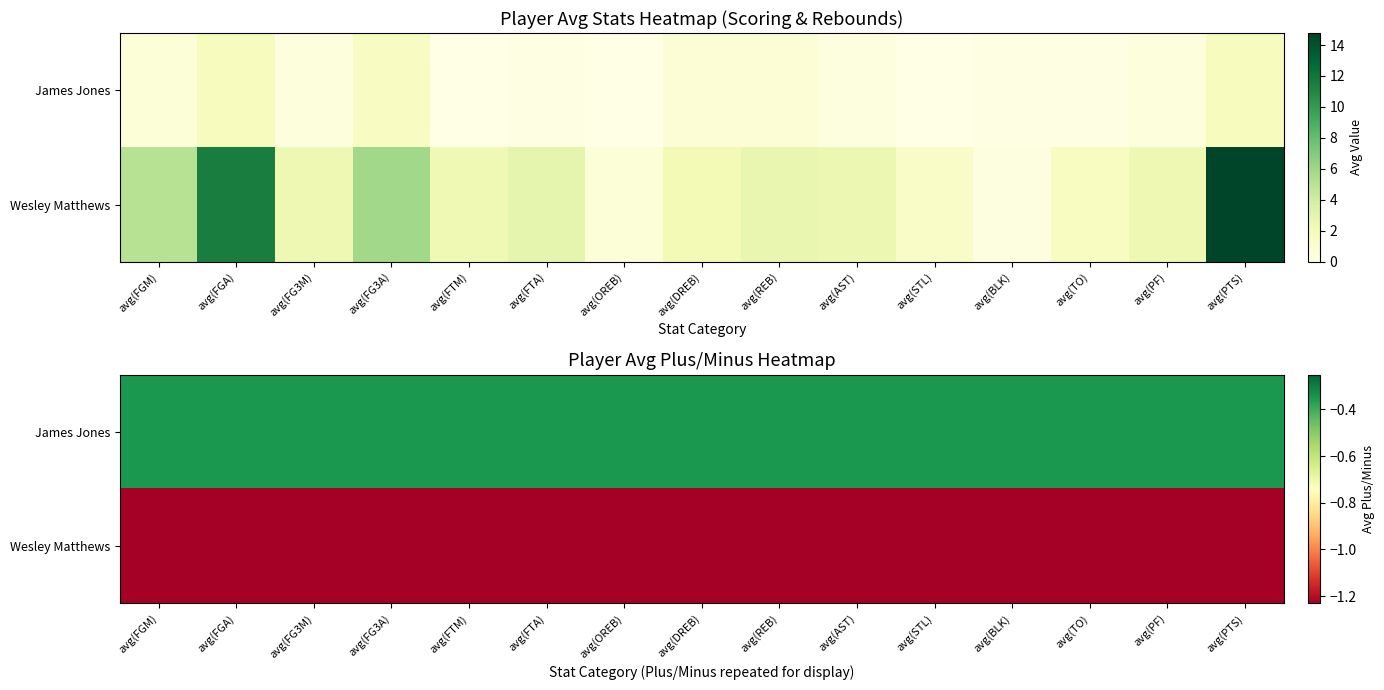

Rank the series by their maximum value, from lowest to highest.

Wesley Matthews, James Jones